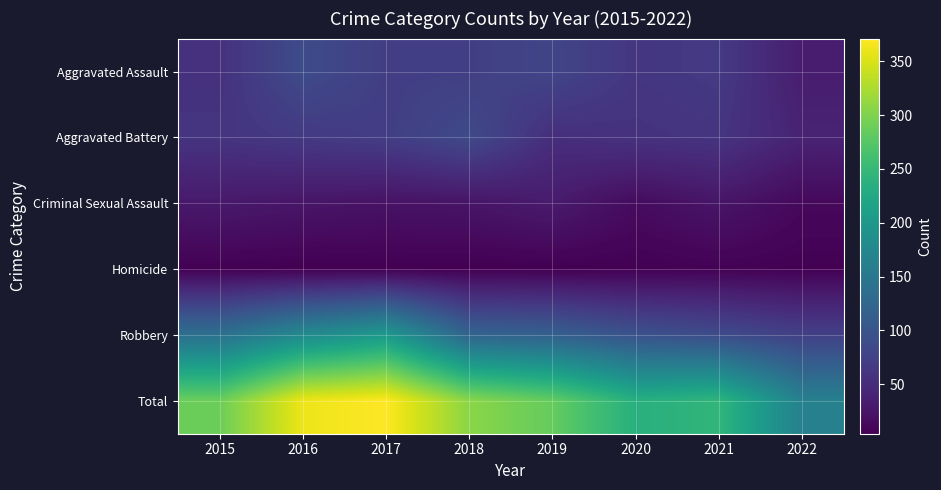

Which series has the largest range (max minus min)?

Total